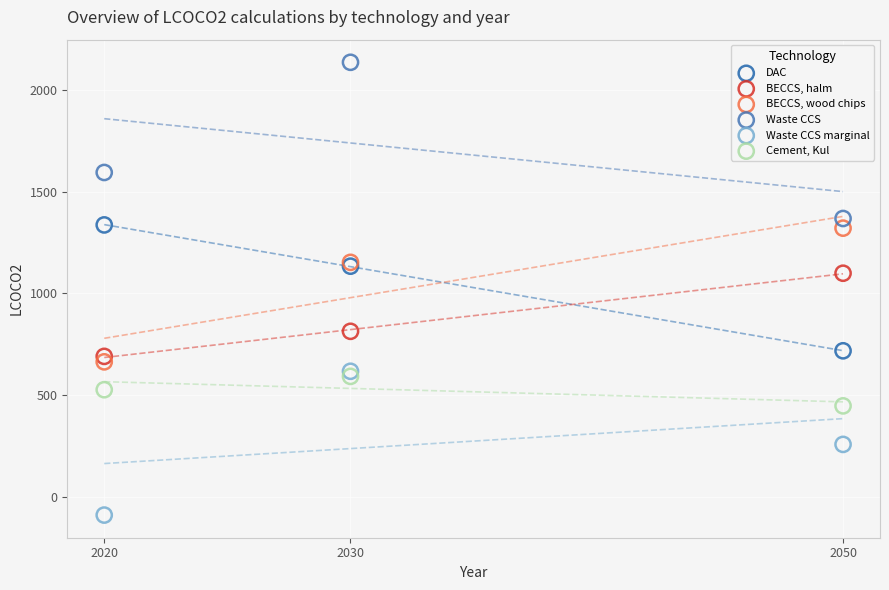

Which series contains the lowest Y value?

Waste CCS marginal